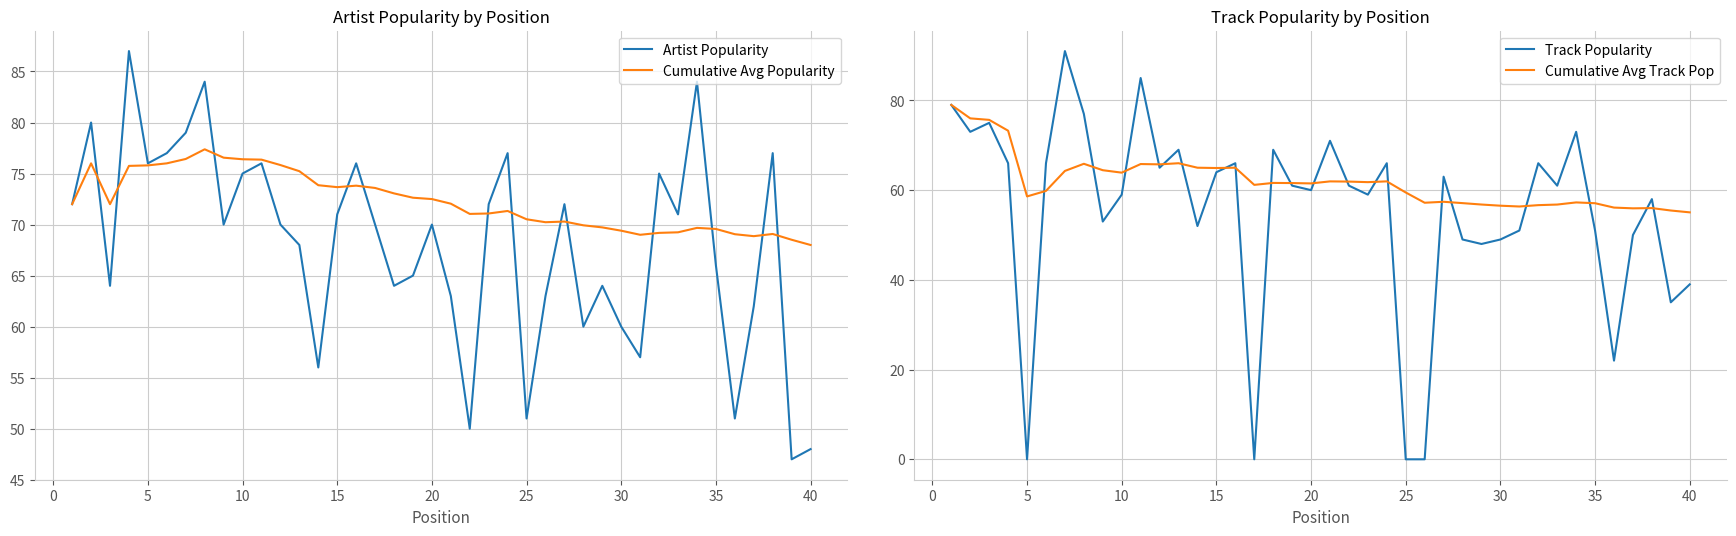

What is the maximum value for Artist Popularity?

87.0